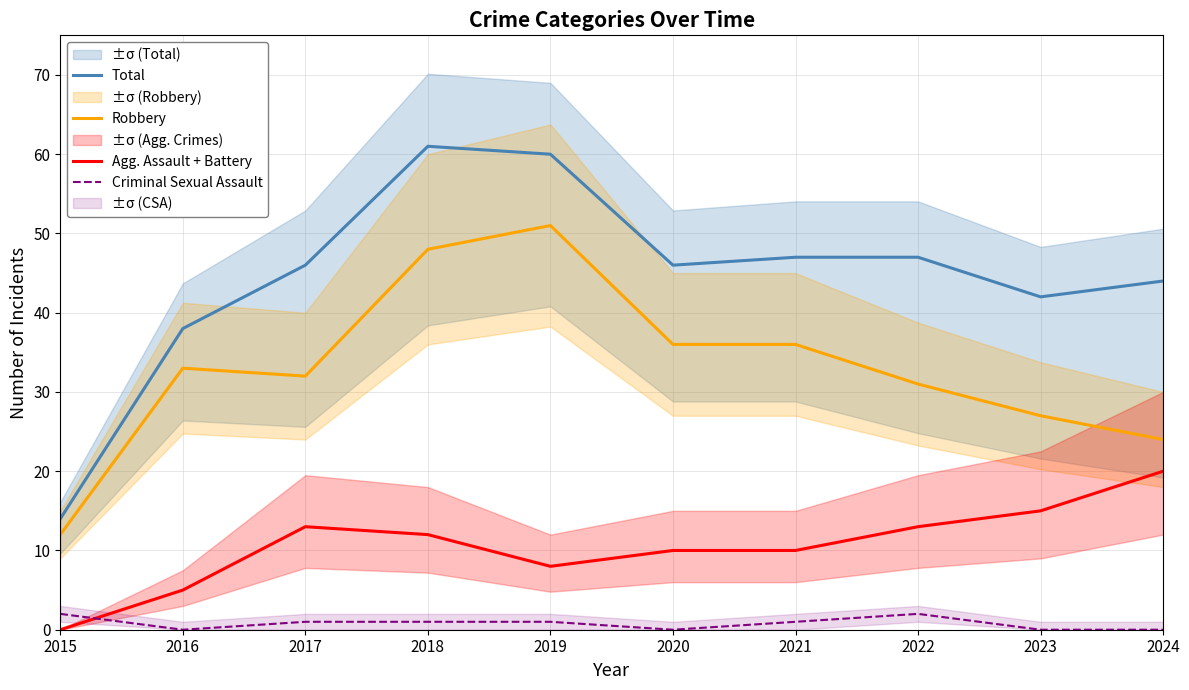

At which label is Agg. Assault + Battery closest to 10?

2020